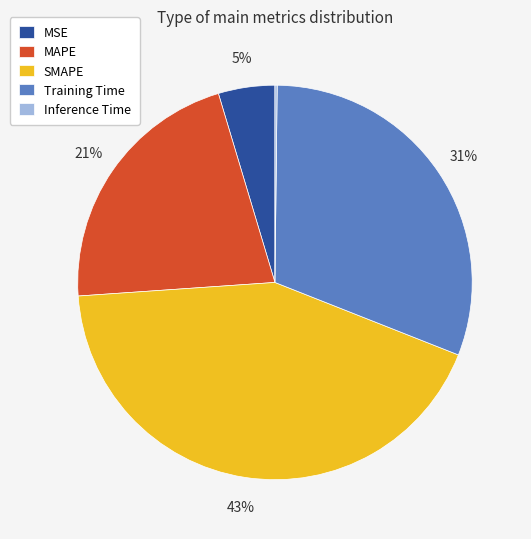

Which slice is the largest?

SMAPE